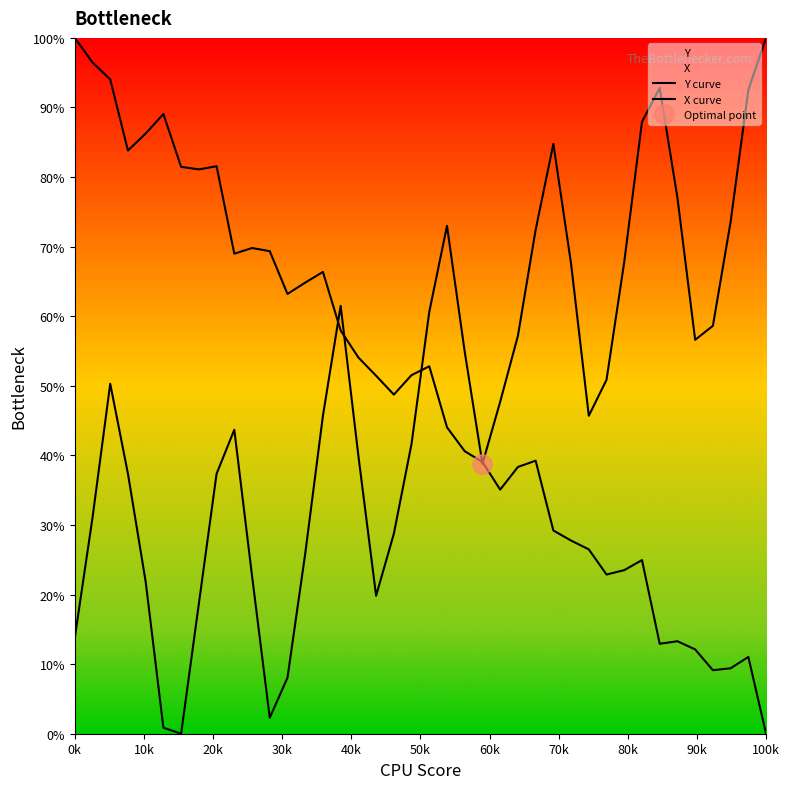

True or false: X curve and Y curve intersect in this chart.

True